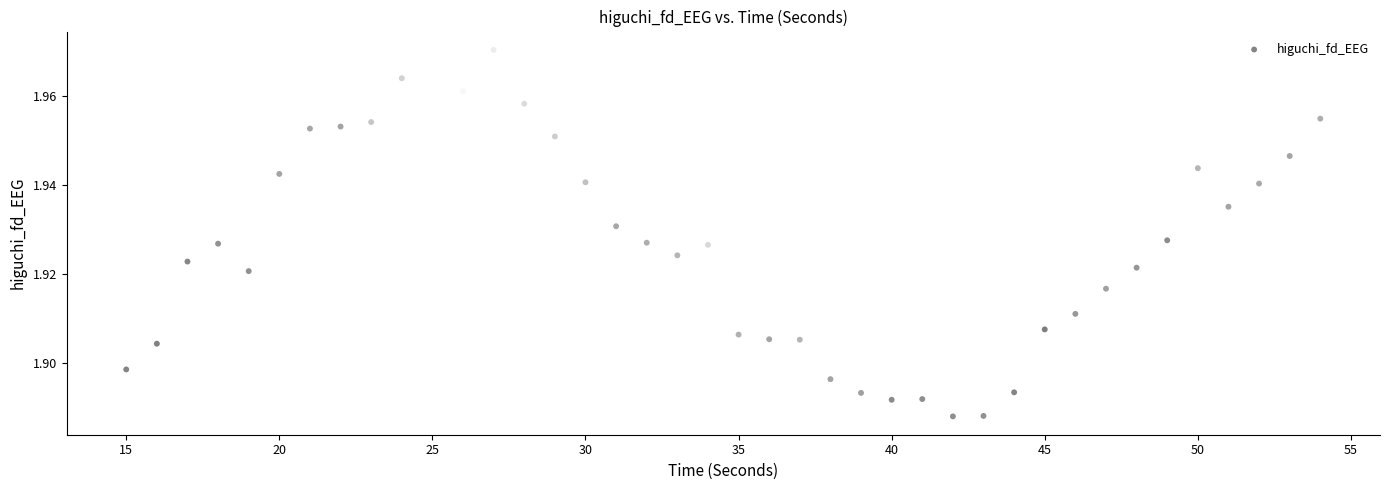

What is the range of X values (max minus min)?

39.0